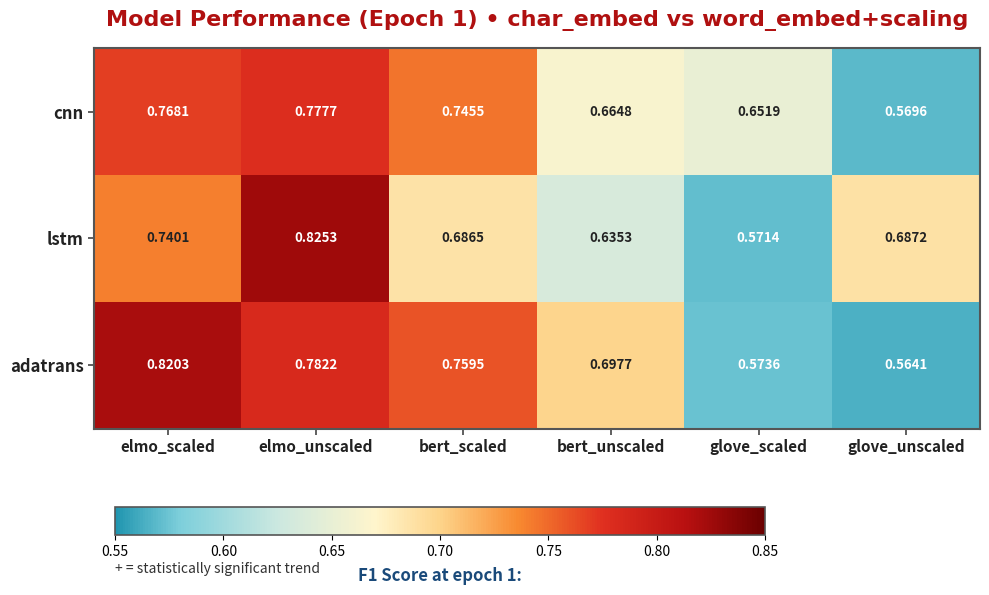

Which series changed the most between elmo_unscaled and bert_unscaled?

lstm